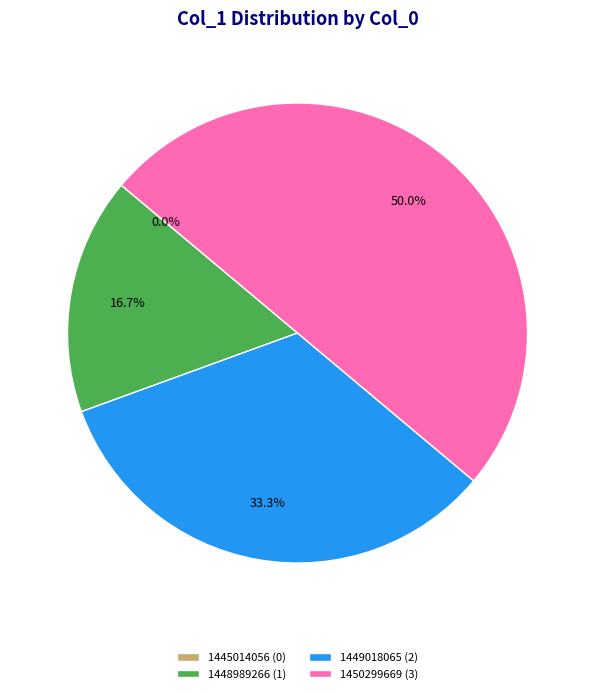

What percentage is the 1450299669 slice, to the nearest percent?

50%